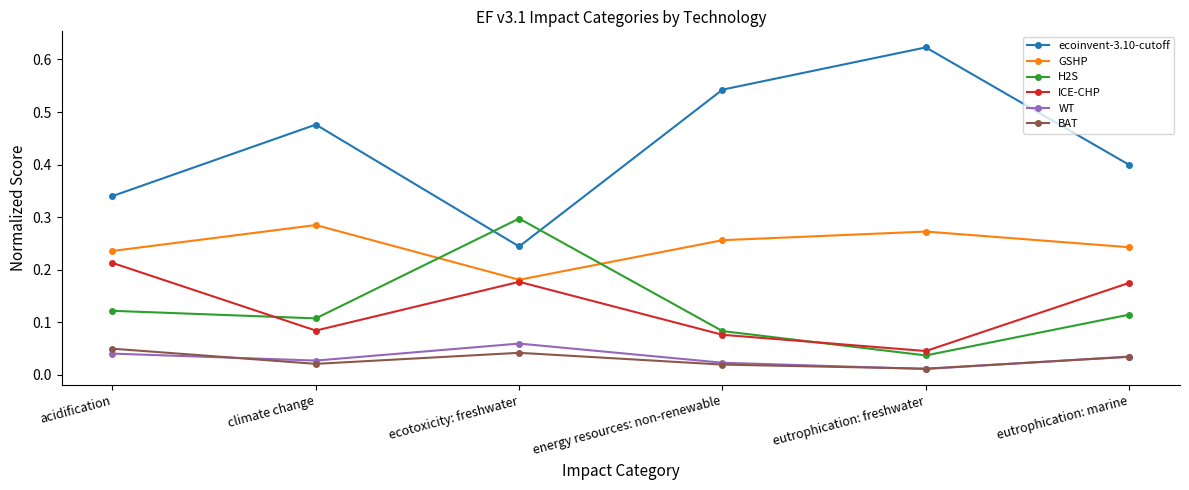

Which series has the widest spread of values?

ecoinvent-3.10-cutoff